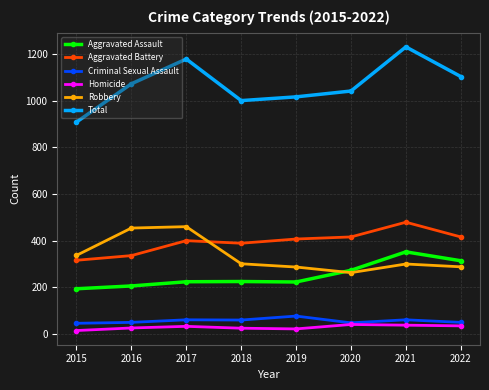

What is the sum of all Criminal Sexual Assault values?

453